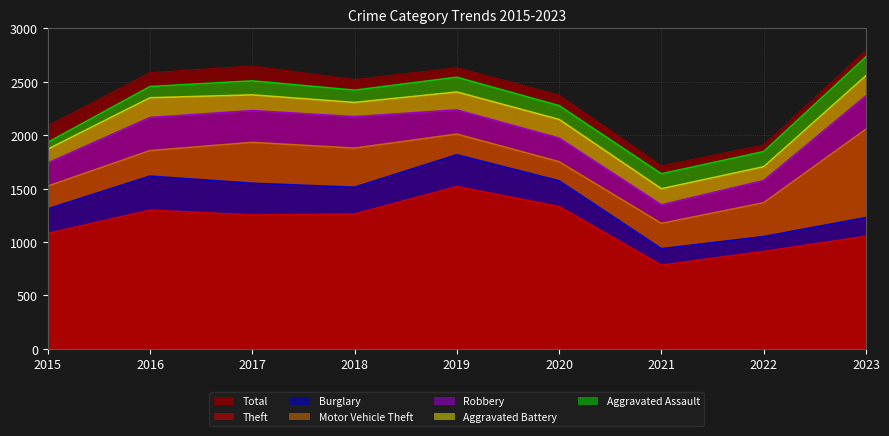

What is the value of the Aggravated Assault point at the 1st from the left?

64